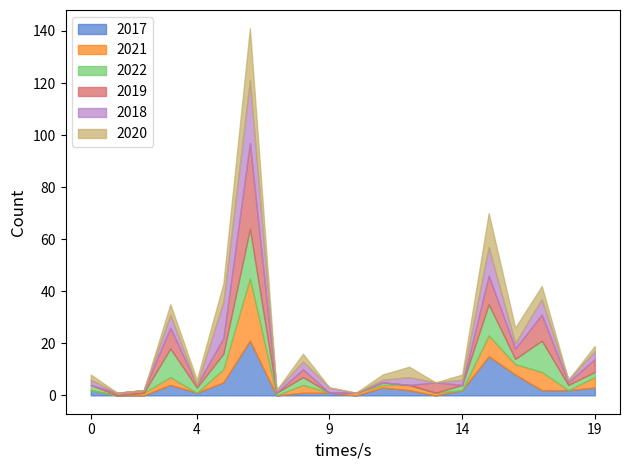

What are all the series names shown in the legend?

2017, 2021, 2022, 2019, 2018, 2020